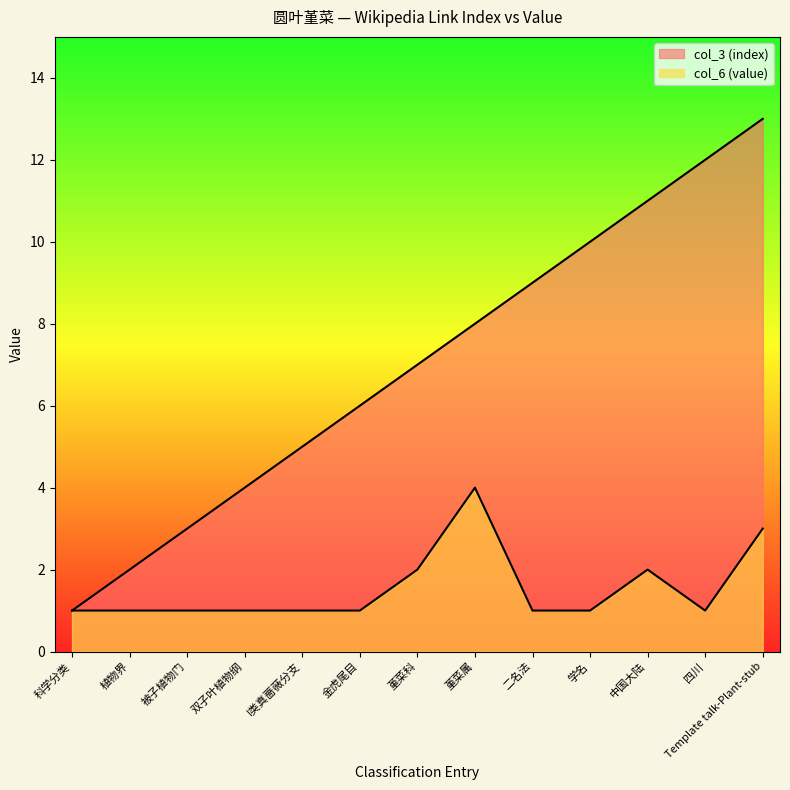

Rank the series by their average value, from highest to lowest.

col_3 (index), col_6 (value)